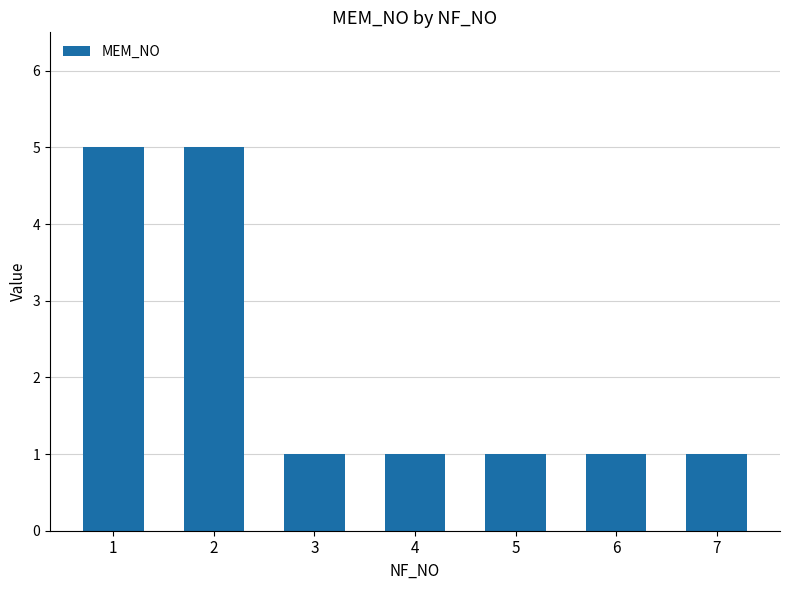

Reading left to right, list all the values displayed in this chart.

5	5	1	1	1	1	1